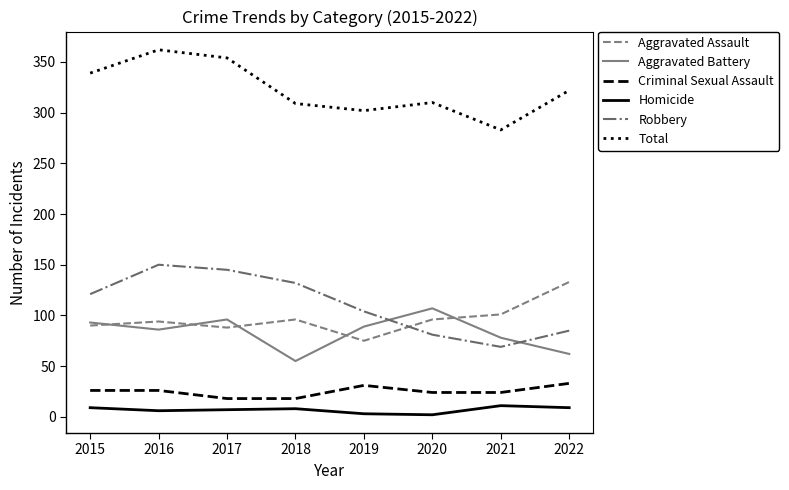

What is the spread (max minus min) of values at 2015?

330